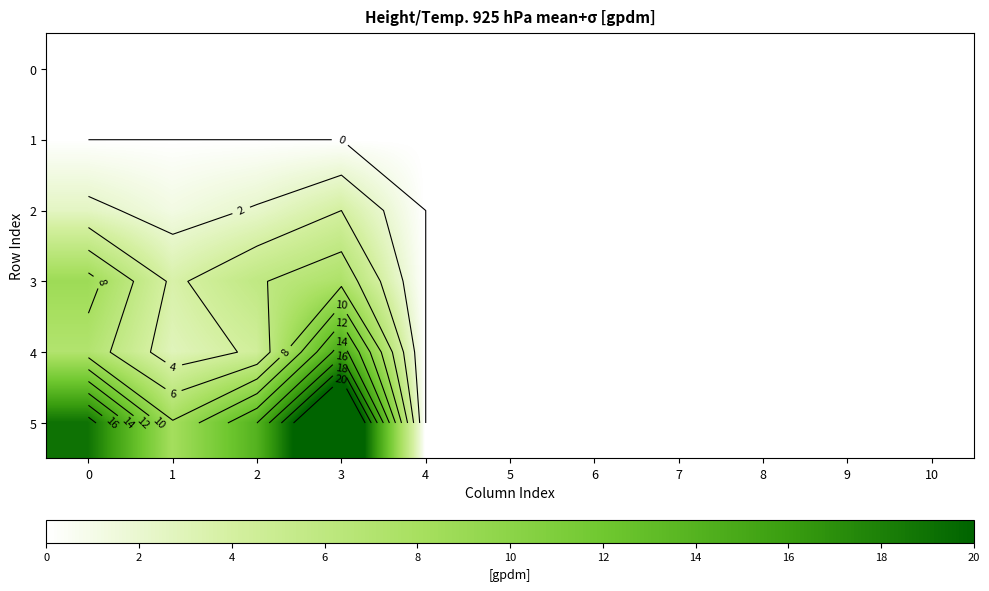

At which category does the chart reach its peak across all series?

3